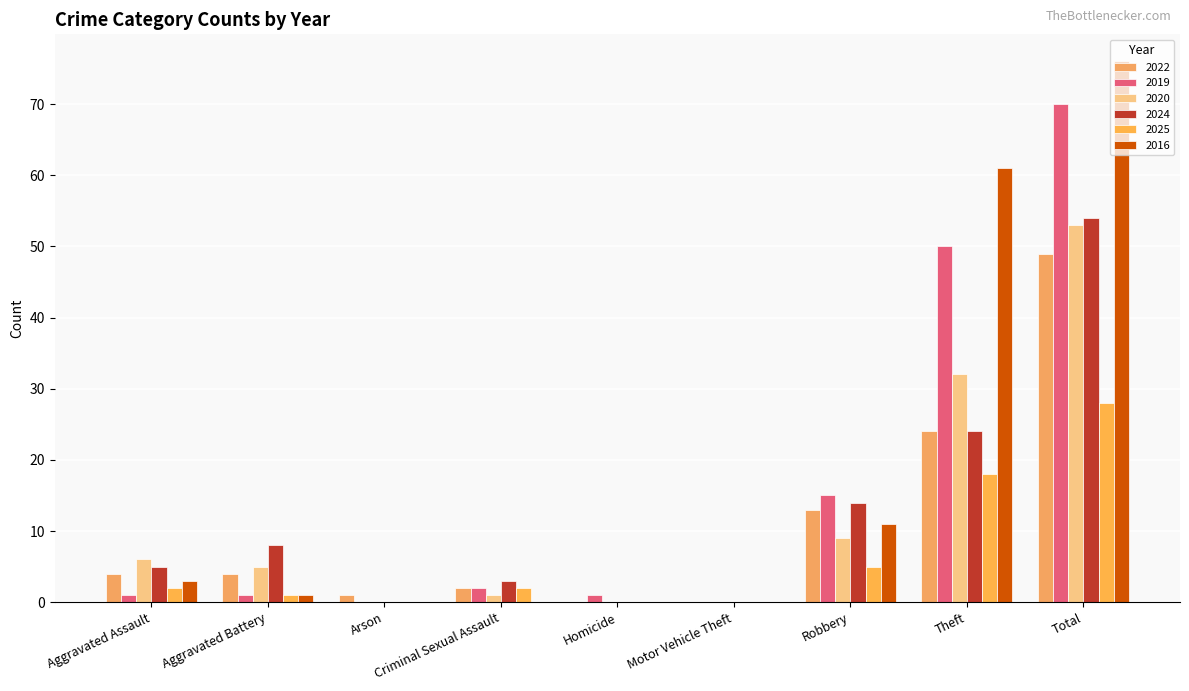

What is the sum of all 2019 values?

140